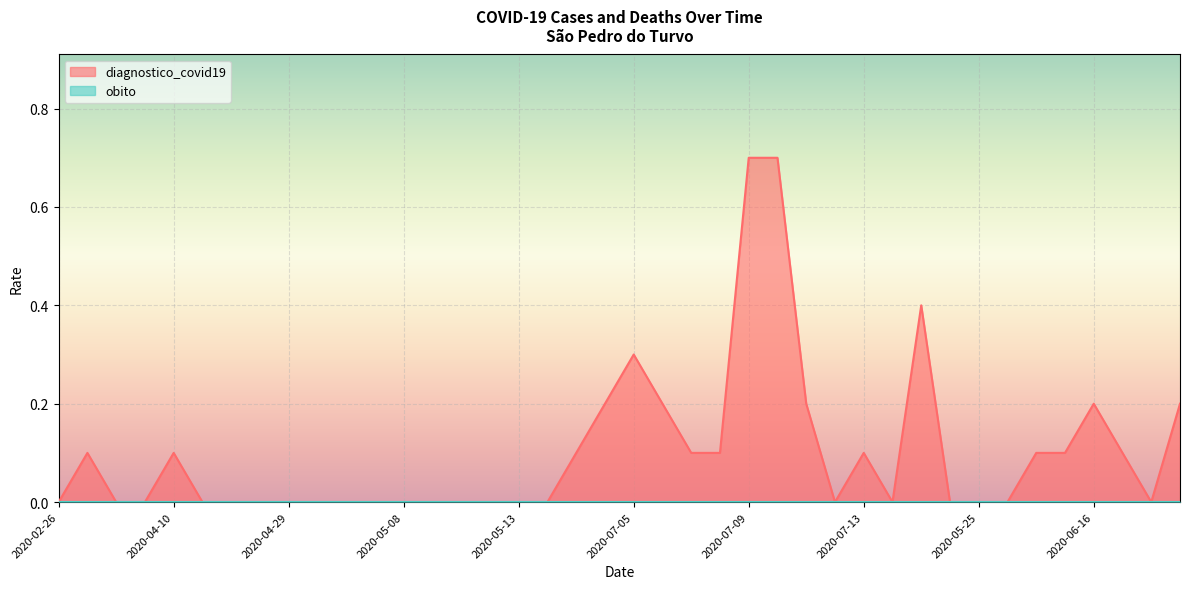

Count the number of values greater than 0.

18